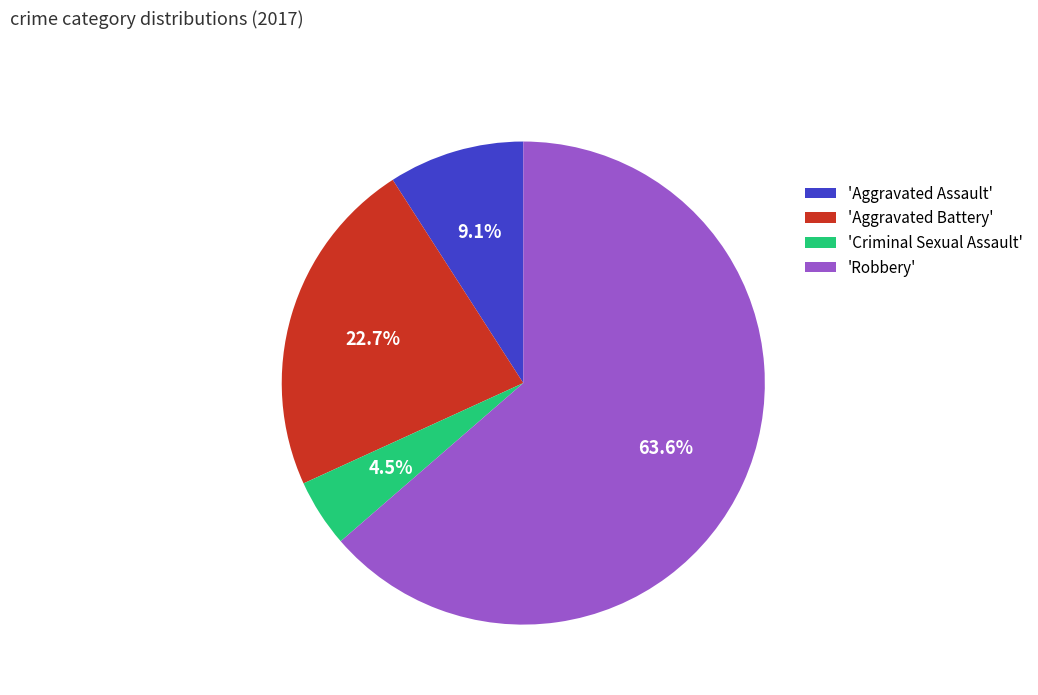

Count the number of slices in the pie.

4